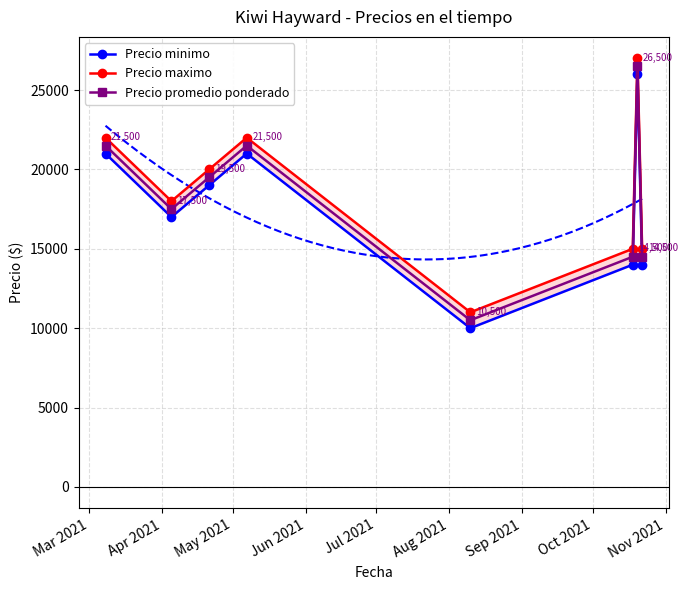

True or false: Precio promedio ponderado has more than 1 interior local peaks.

True